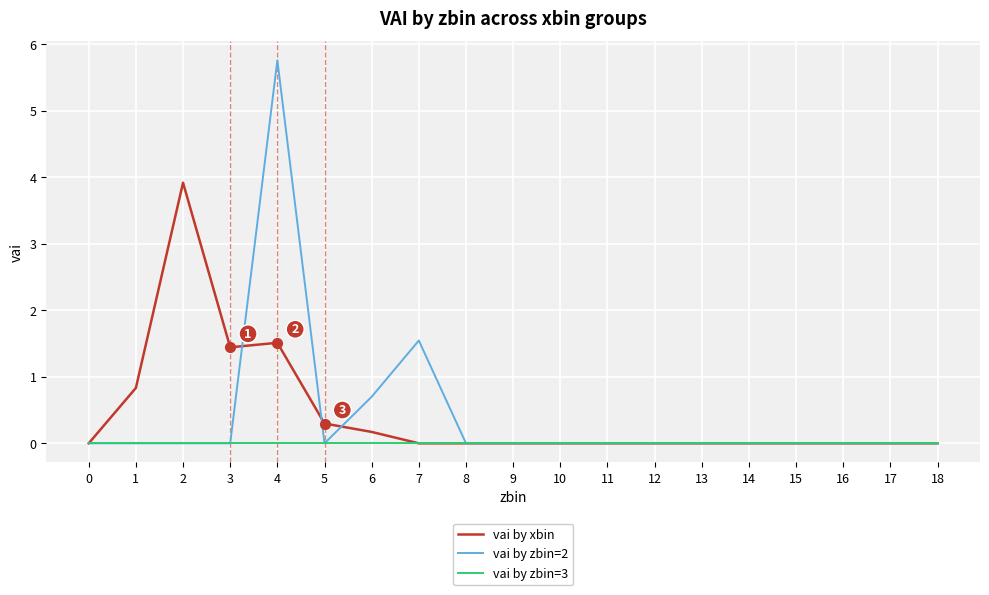

Reading left to right, what are all the values shown in this chart?

vai by xbin: 0=0.0	1=0.8	2=3.9	3=1.4	4=1.5	5=0.3	6=0.2	7=0.0	8=0.0	9=0.0	10=0.0	11=0.0	12=0.0	13=0.0	14=0.0	15=0.0	16=0.0	17=0.0	18=0.0
vai by zbin=2: 0=0.0	1=0.0	2=0.0	3=0.0	4=5.8	5=0.0	6=0.7	7=1.5	8=0.0	9=0.0	10=0.0	11=0.0	12=0.0	13=0.0	14=0.0	15=0.0	16=0.0	17=0.0	18=0.0
vai by zbin=3: 0=0.0	1=0.0	2=0.0	3=0.0	4=0.0	5=0.0	6=0.0	7=0.0	8=0.0	9=0.0	10=0.0	11=0.0	12=0.0	13=0.0	14=0.0	15=0.0	16=0.0	17=0.0	18=0.0